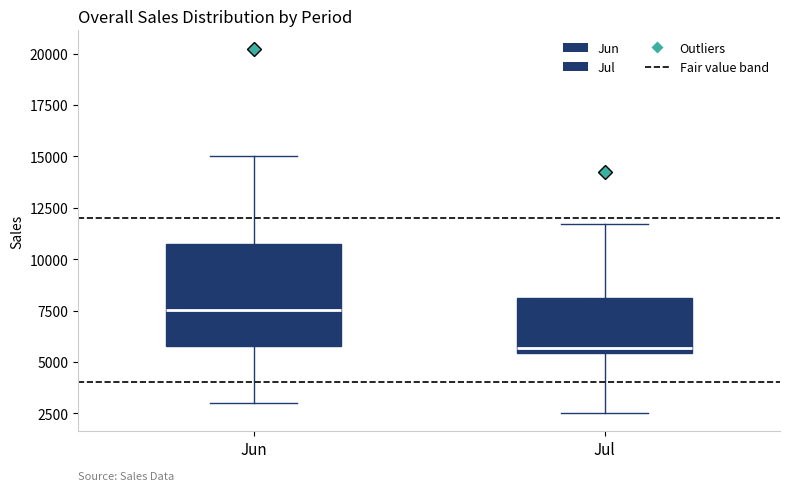

Comparing the boxes themselves (not the whiskers), which one is the tallest?

Jun